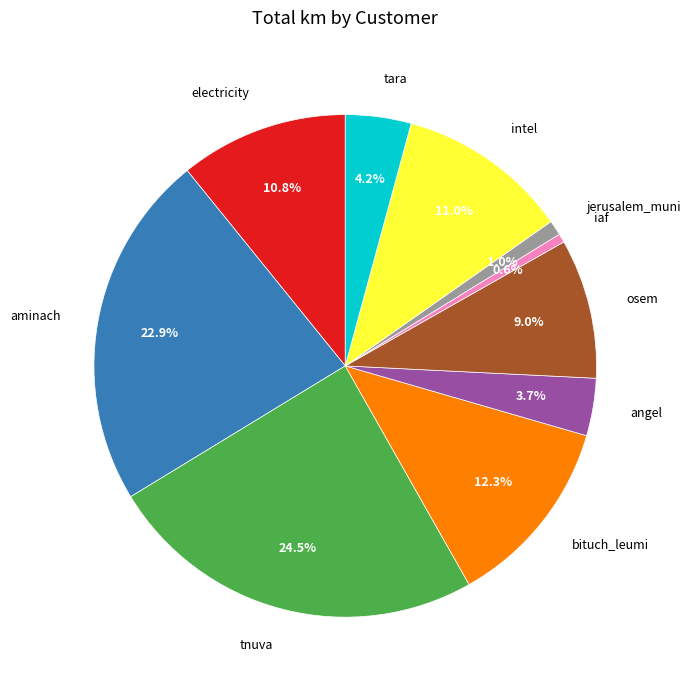

How many segments does this pie chart have?

10